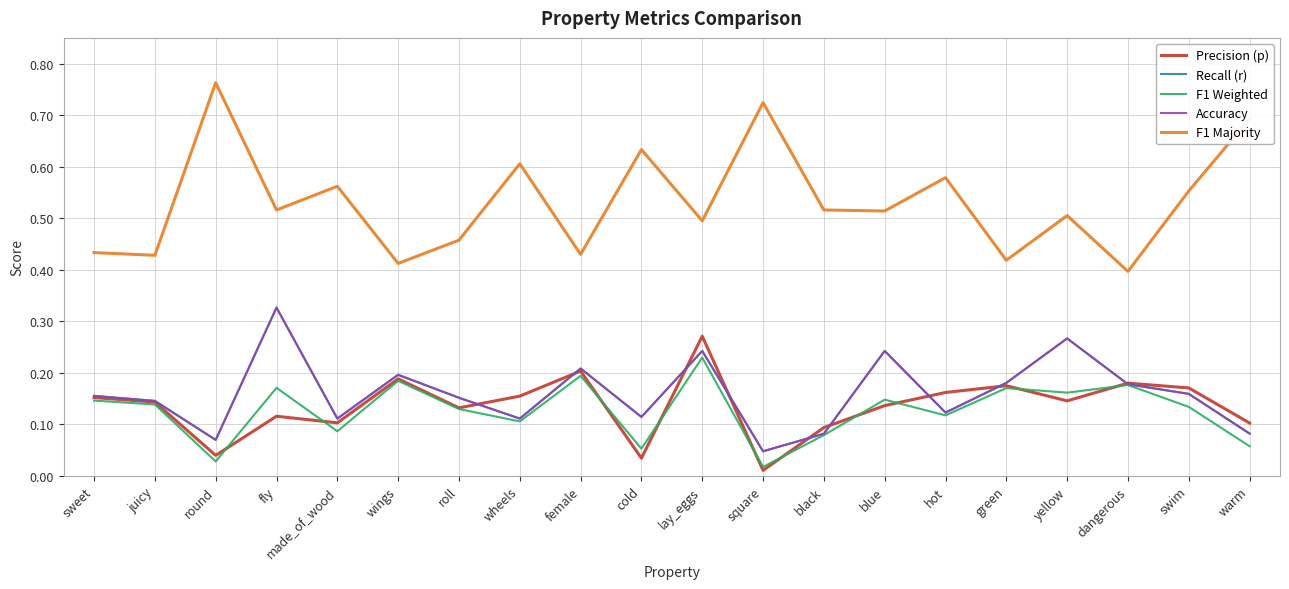

How many Accuracy values are between 0 and 1?

20